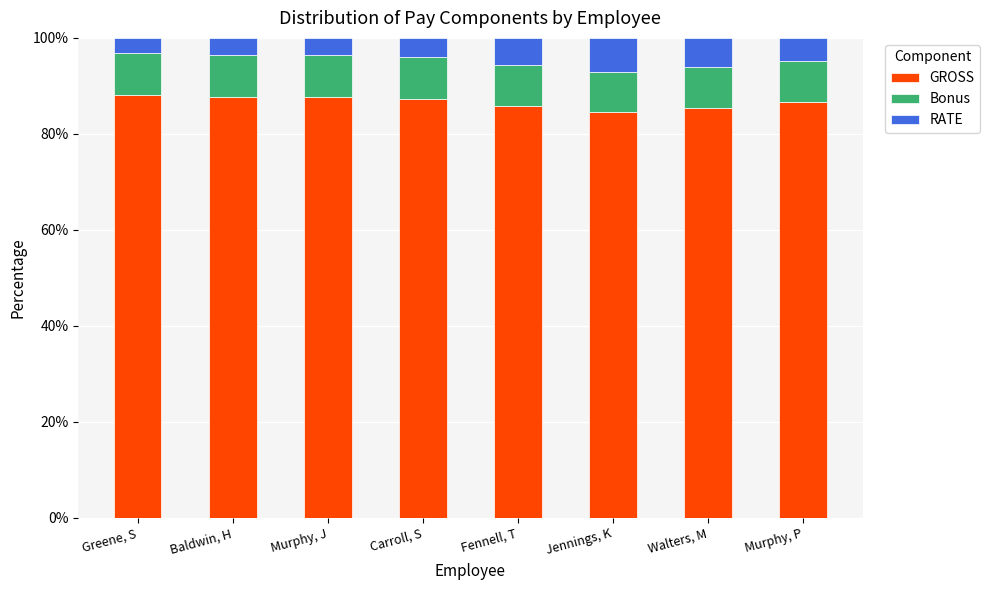

What is the value of the GROSS bar at the 2nd from the left?

87.7